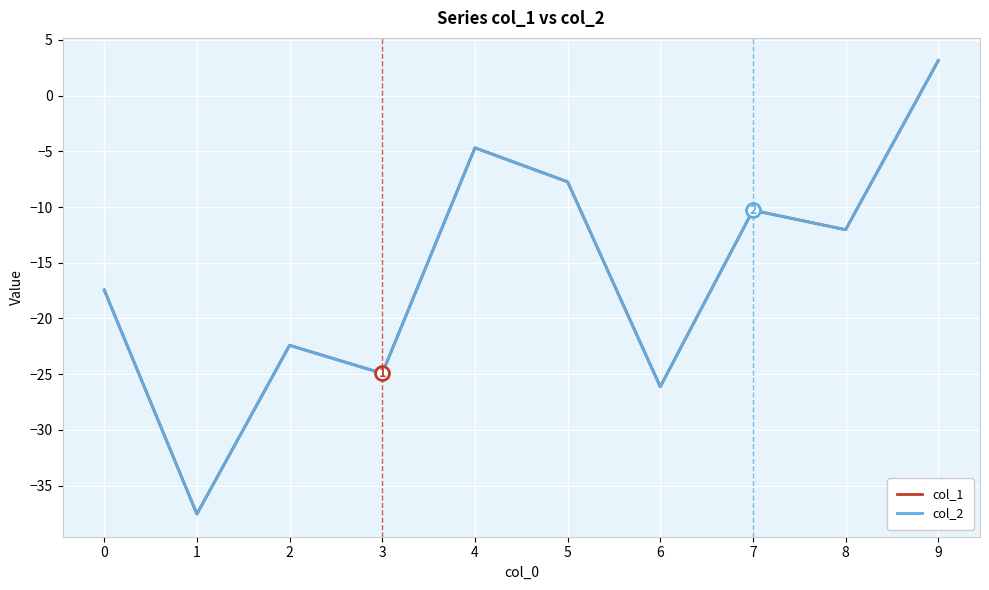

The col_2 series shows -22.4 at 2. True or false?

True